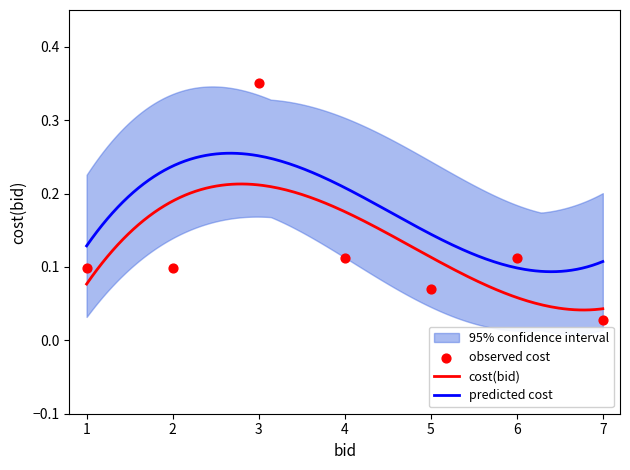

True or false: predicted cost and cost(bid) cross at least once.

False